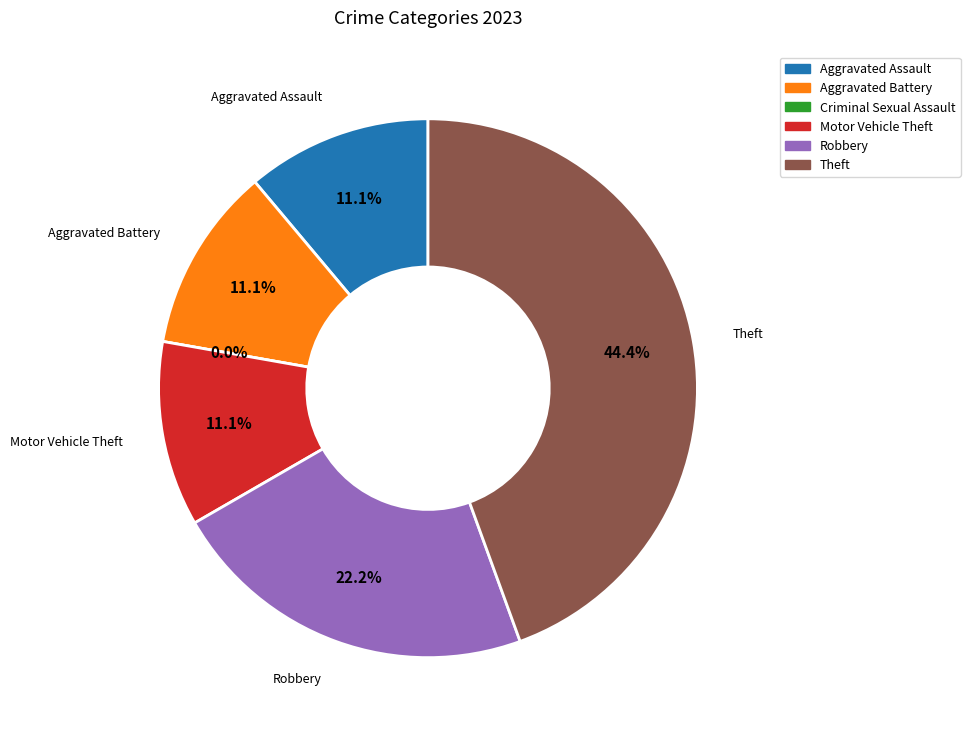

To the nearest percent, what is the difference between the largest and smallest slice percentages?

44%